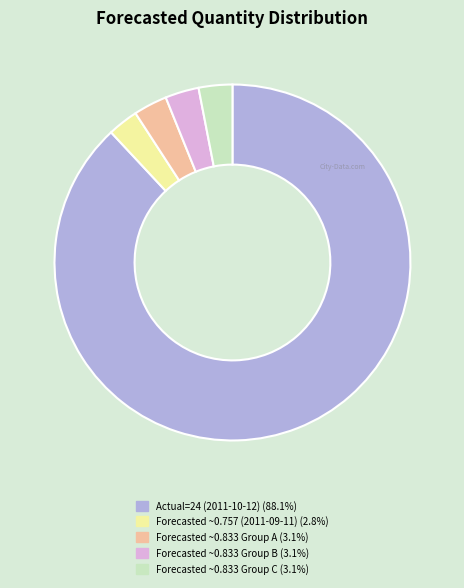

Count the number of slices in the pie.

5